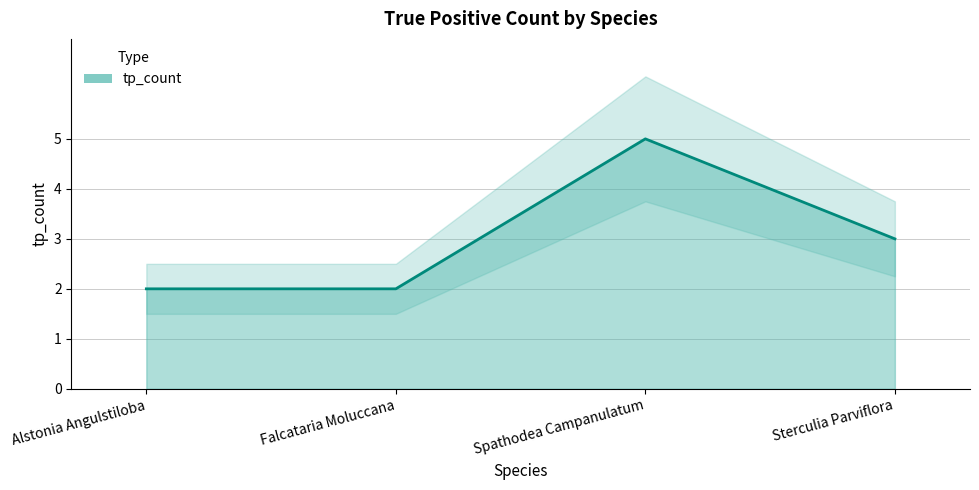

What is the minimum value shown in the chart?

2